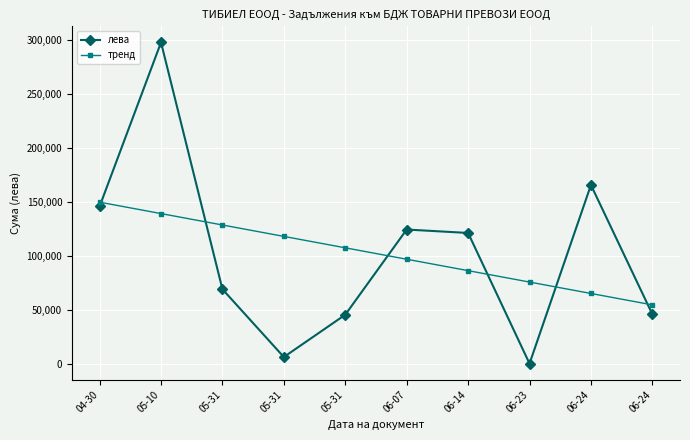

Reading left to right, transcribe all the data shown in this chart.

лева: 04-30=145689.2	05-10=297644.3	05-31=69047.9	05-31=6228.0	05-31=45408.8	06-07=124318.1	06-14=121146.5	06-23=151.2	06-24=165576.0	06-24=45829.2
тренд: 04-30=149668.6	05-10=139098.7	05-31=128528.7	05-31=117958.8	05-31=107388.9	06-07=96819.0	06-14=86249.0	06-23=75679.1	06-24=65109.2	06-24=54539.3